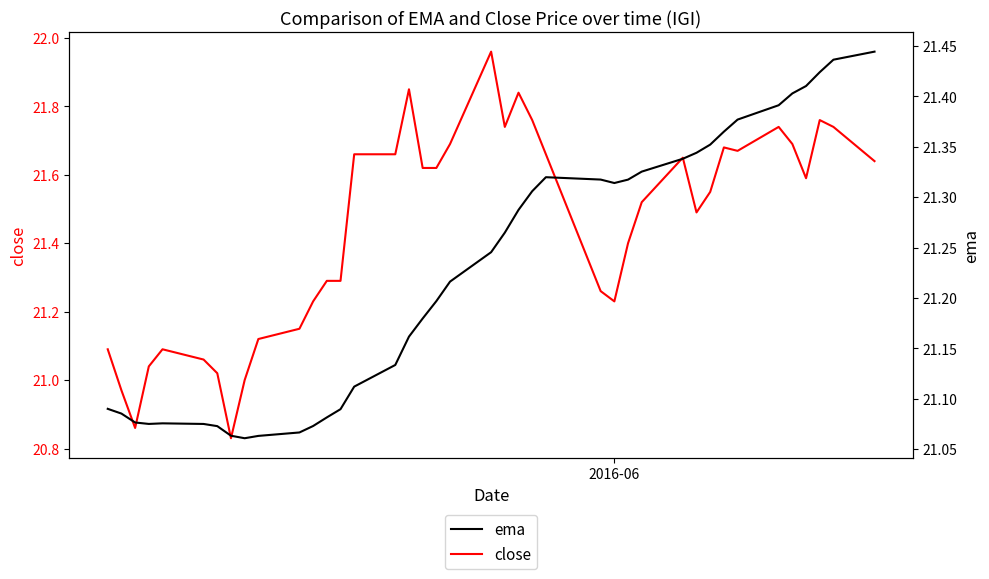

What is the maximum value for close?

22.0